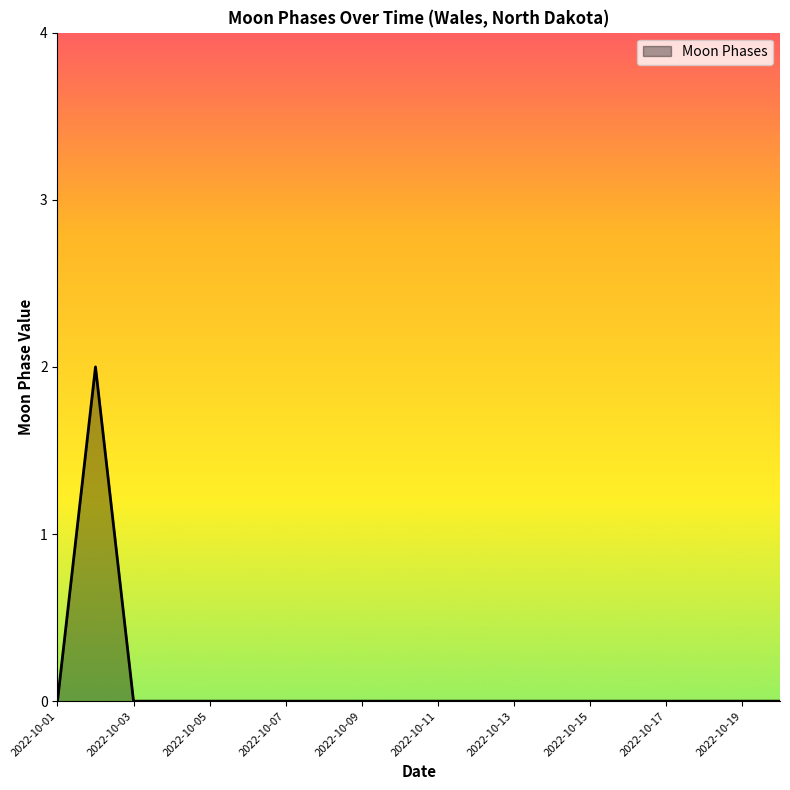

Does the chart display data point markers on the line(s)?

No